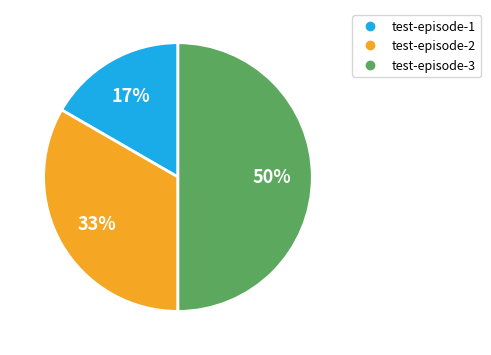

To the nearest percent, what is the difference between the test-episode-1 and test-episode-3 slice percentages?

33%